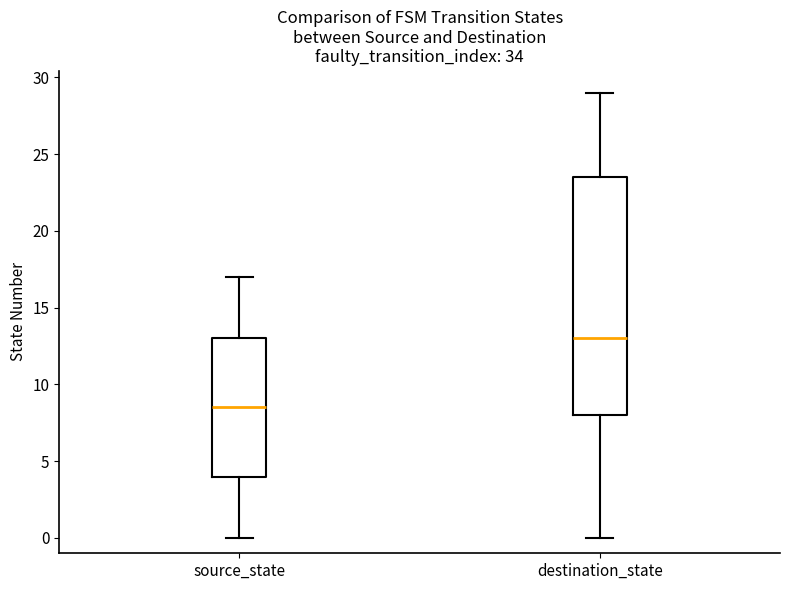

Reading left to right, transcribe this box plot: for each box, give where its median line is, the range the box spans, and where its two whiskers end, as read against the y-axis. The values are not printed on the chart, so give them approximately, as read against the axis.

source_state: median 8.5, box 4.0 to 13.0, whiskers 0.0 to 17.0
destination_state: median 13.0, box 8.0 to 23.5, whiskers 0.0 to 29.0